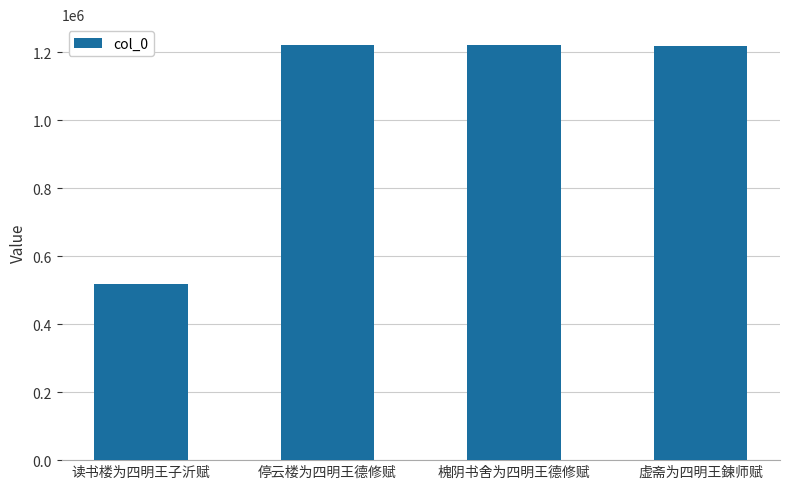

What is the average value?

1044493